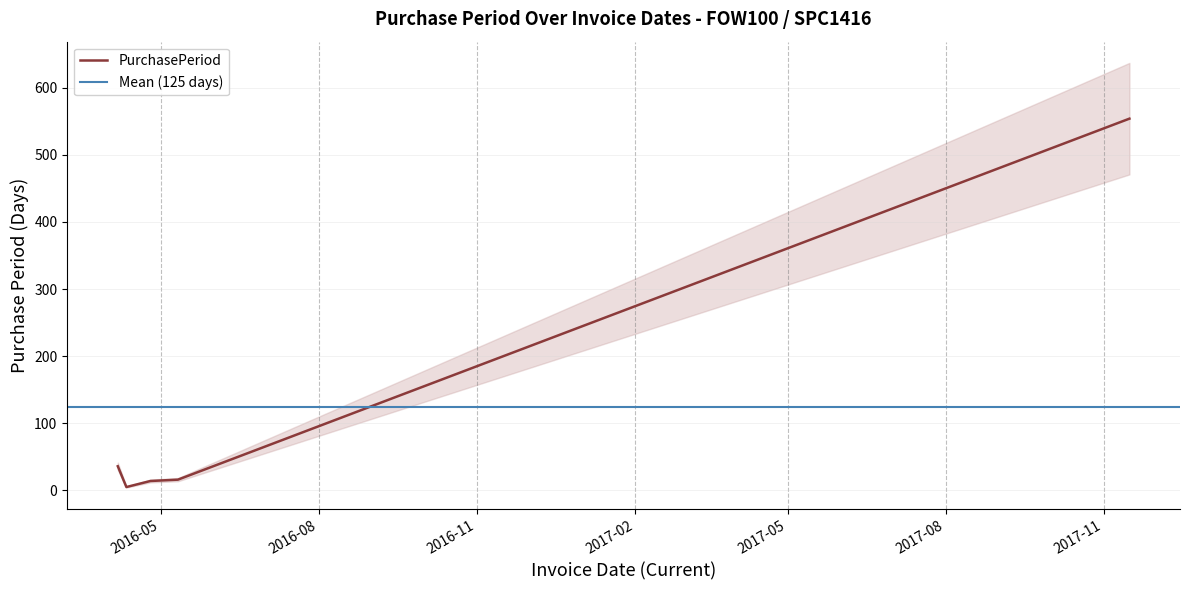

The value at 2016-04-06 is 18. True or false?

False